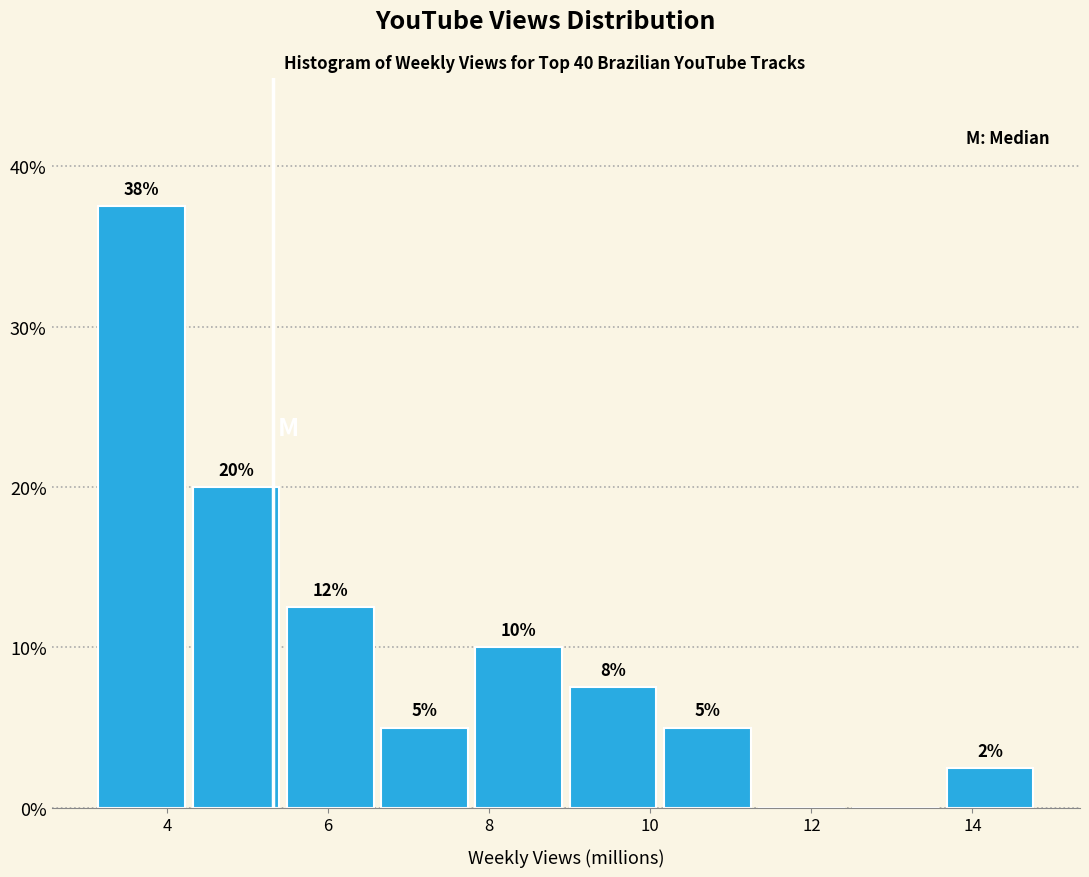

Which range on the x-axis has the tallest bar?

3.2 to 4.4